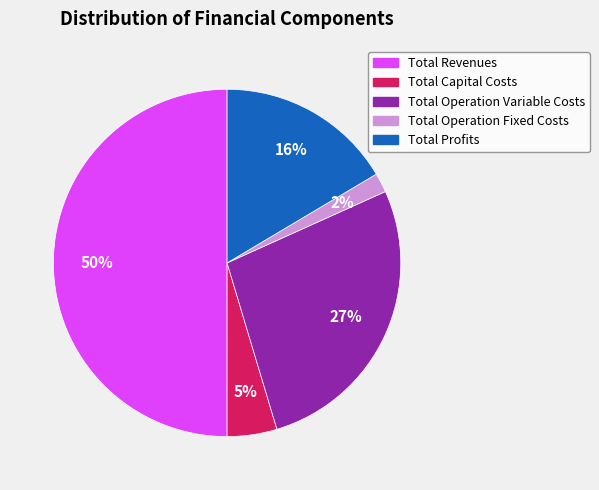

How many segments does this pie chart have?

5